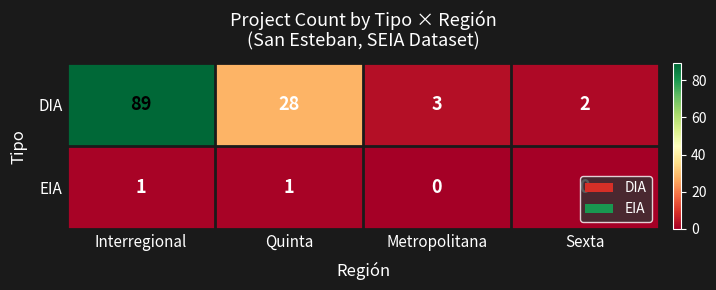

True or false: DIA has a value of 22 at Interregional.

False